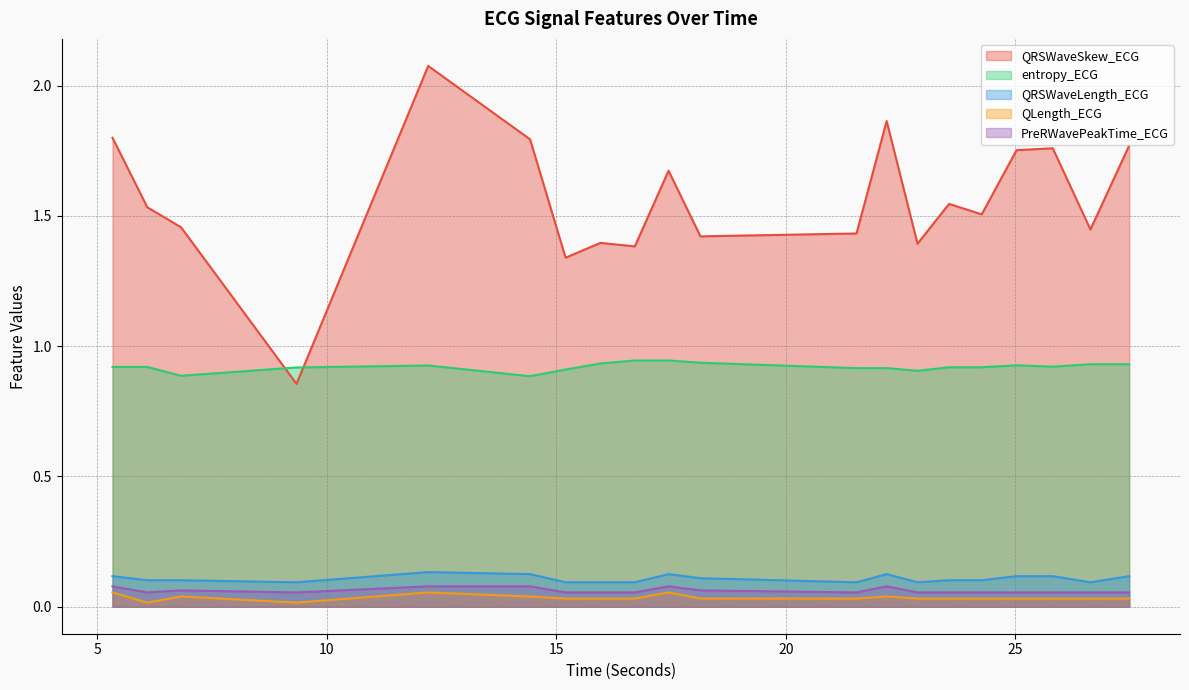

What is the average value of the QRSWaveSkew_ECG series?

1.6